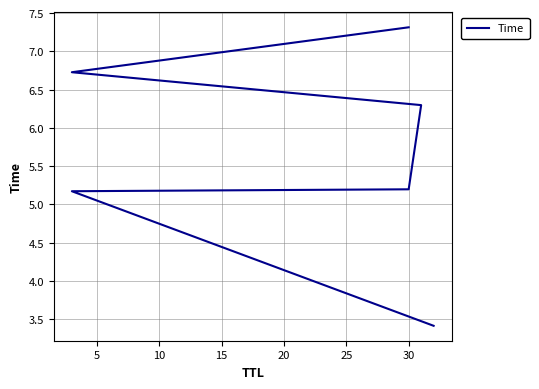

The value at 15 is 10.9. True or false?

False